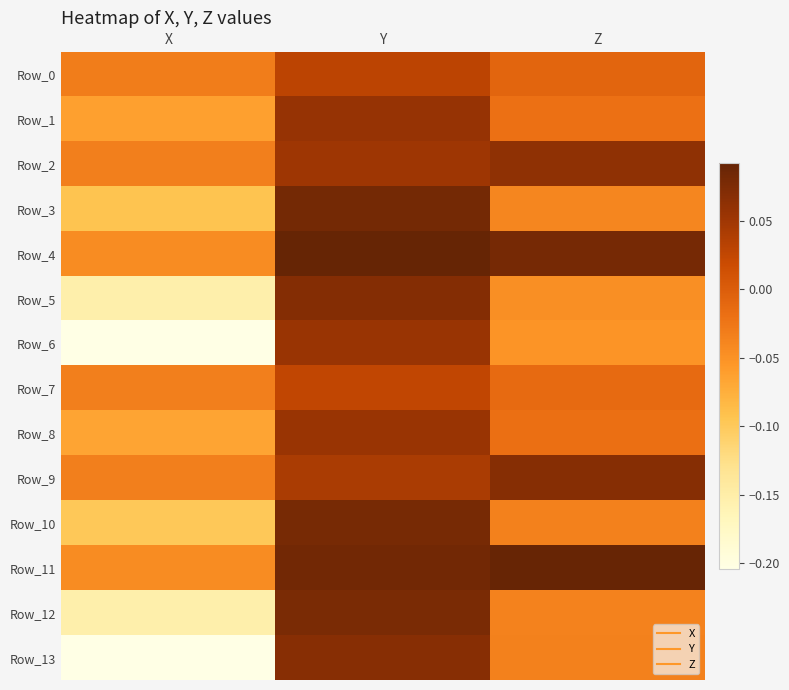

What is the difference between the highest and lowest values at Y?

0.1